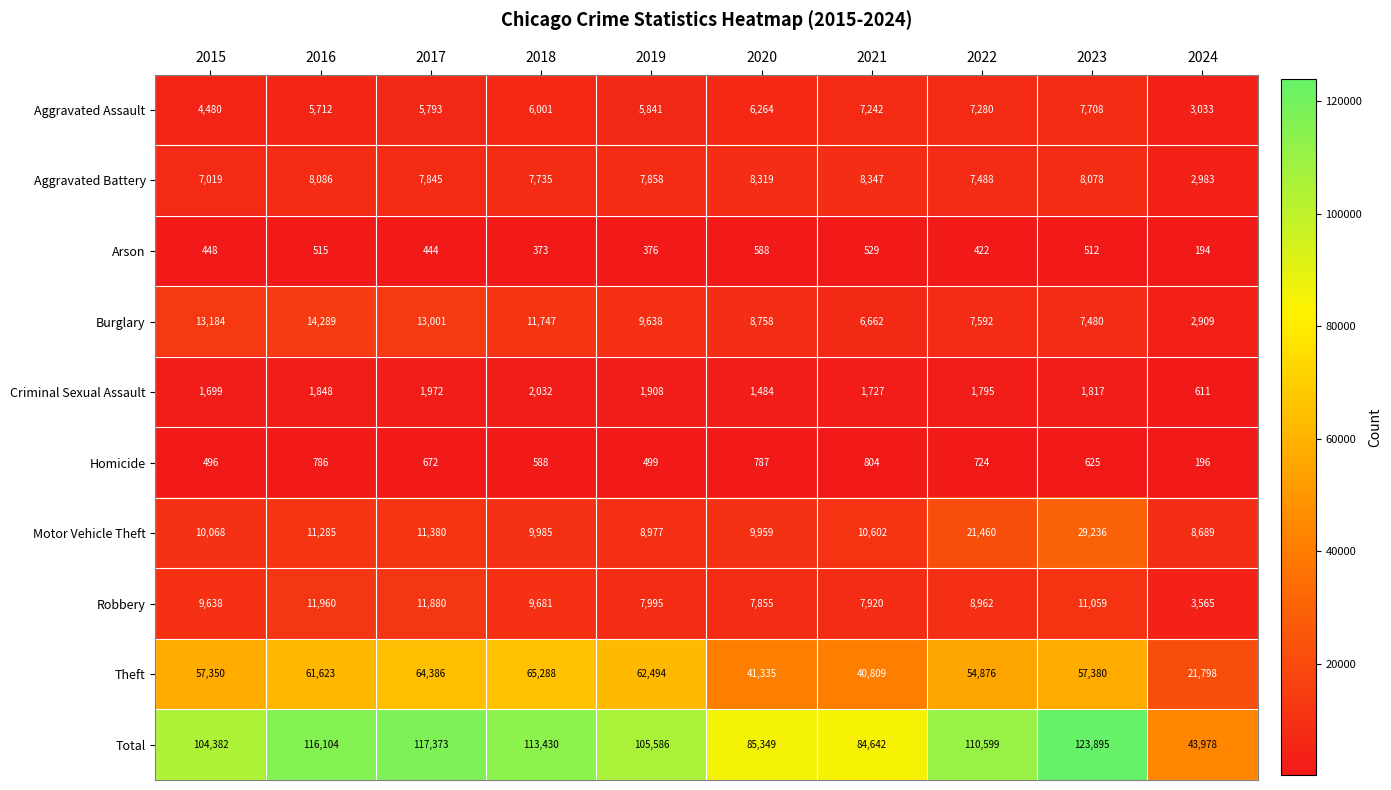

At how many categories does at least one series exceed 11421?

10